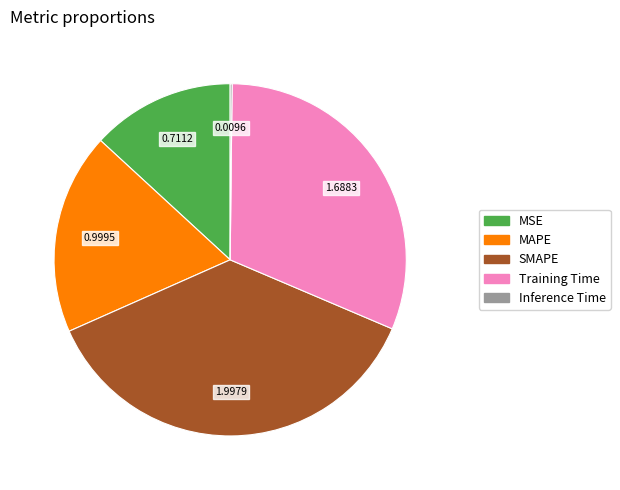

Does SMAPE represent more than half of the total?

No